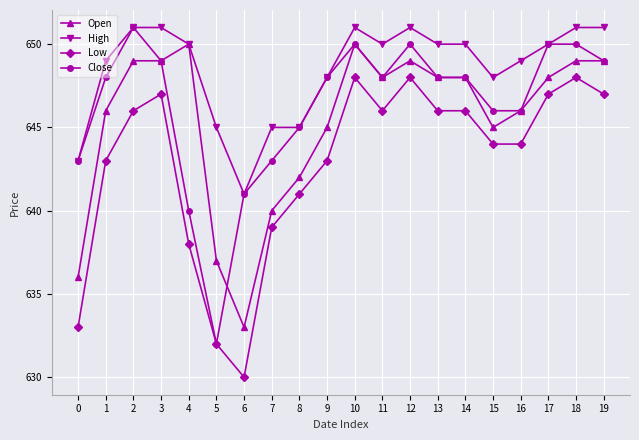

What is the value of the Open point at the 14th from the left?

648